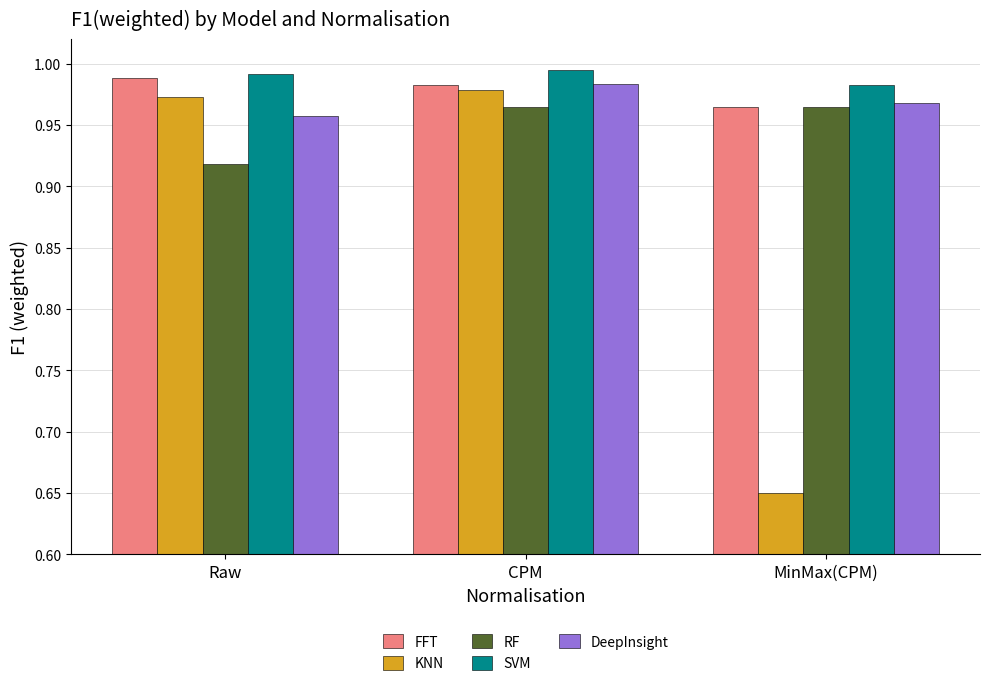

At how many categories does at least one series exceed 0?

3